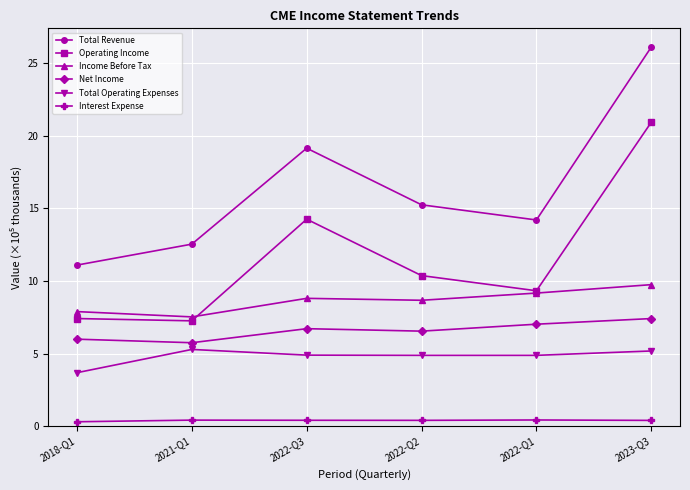

Which category has the highest value in the Income Before Tax series?

2023-Q3